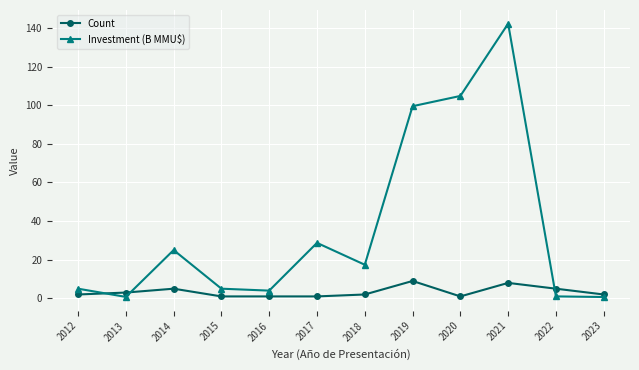

True or false: Count has a value of 1.0 at 2020.

True